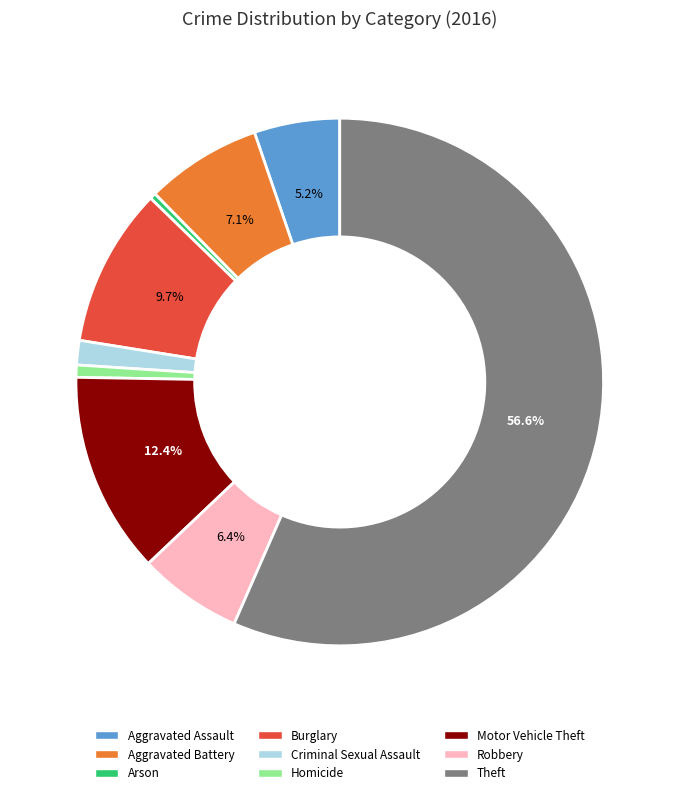

Approximately how many times larger is the value at Robbery compared to Homicide?

8.5